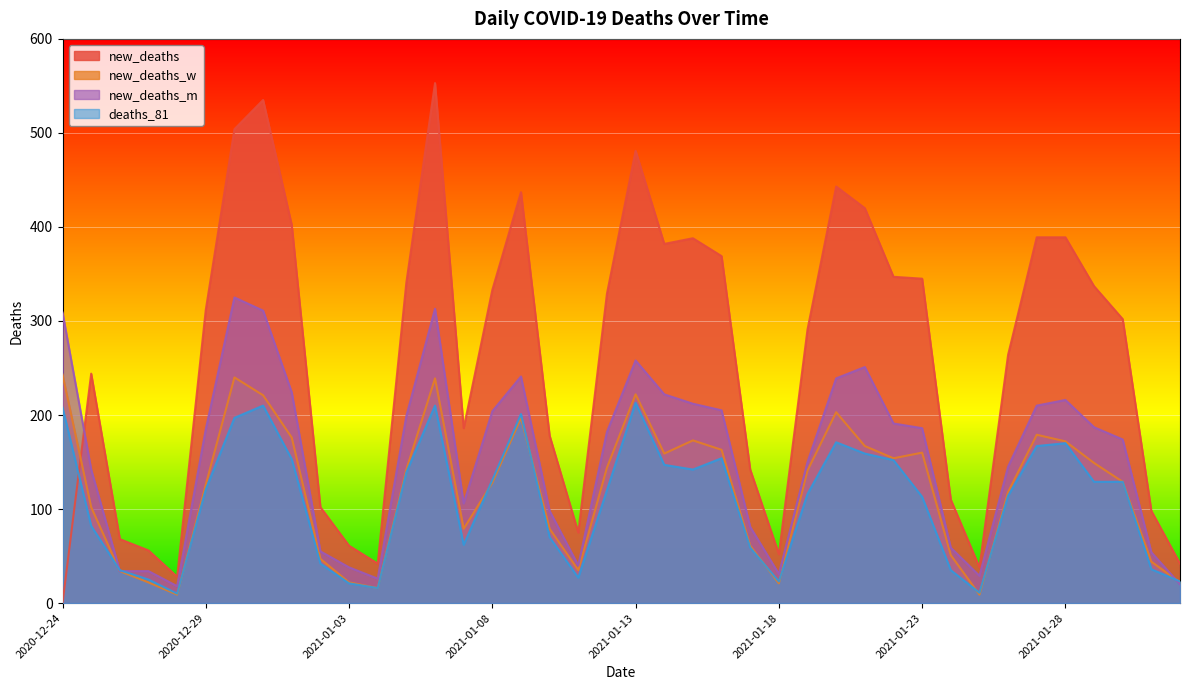

What is the average value of the new_deaths_w series?

120